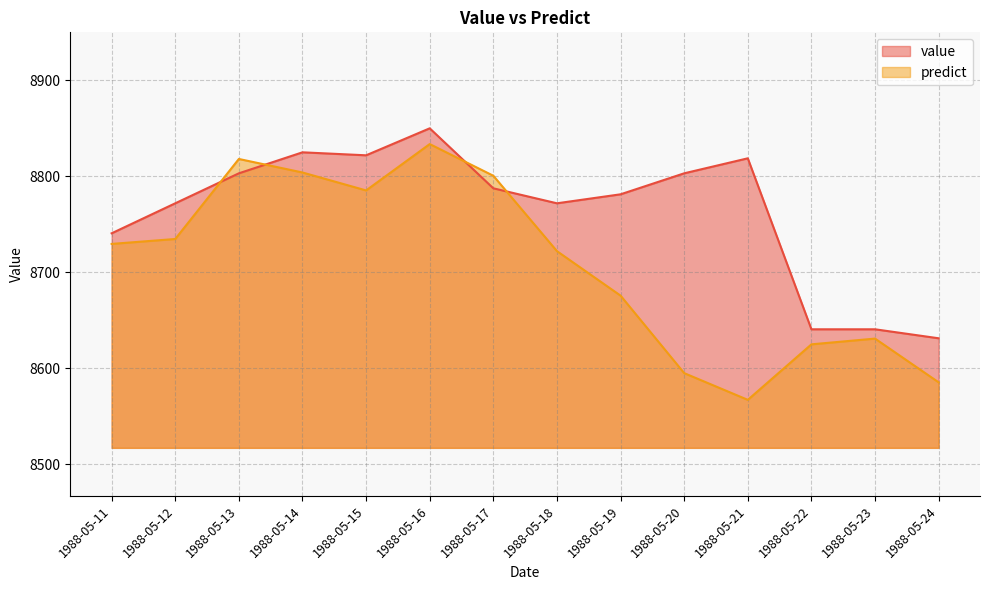

Rank the series by their maximum value, from lowest to highest.

predict, value